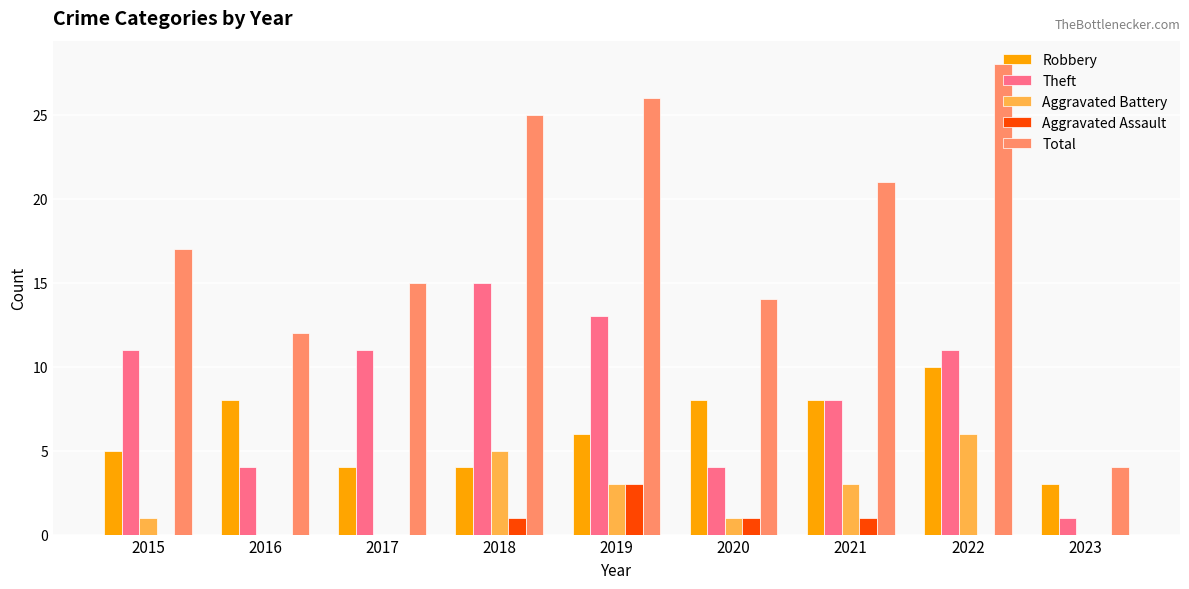

Which series has the largest range (max minus min)?

Total